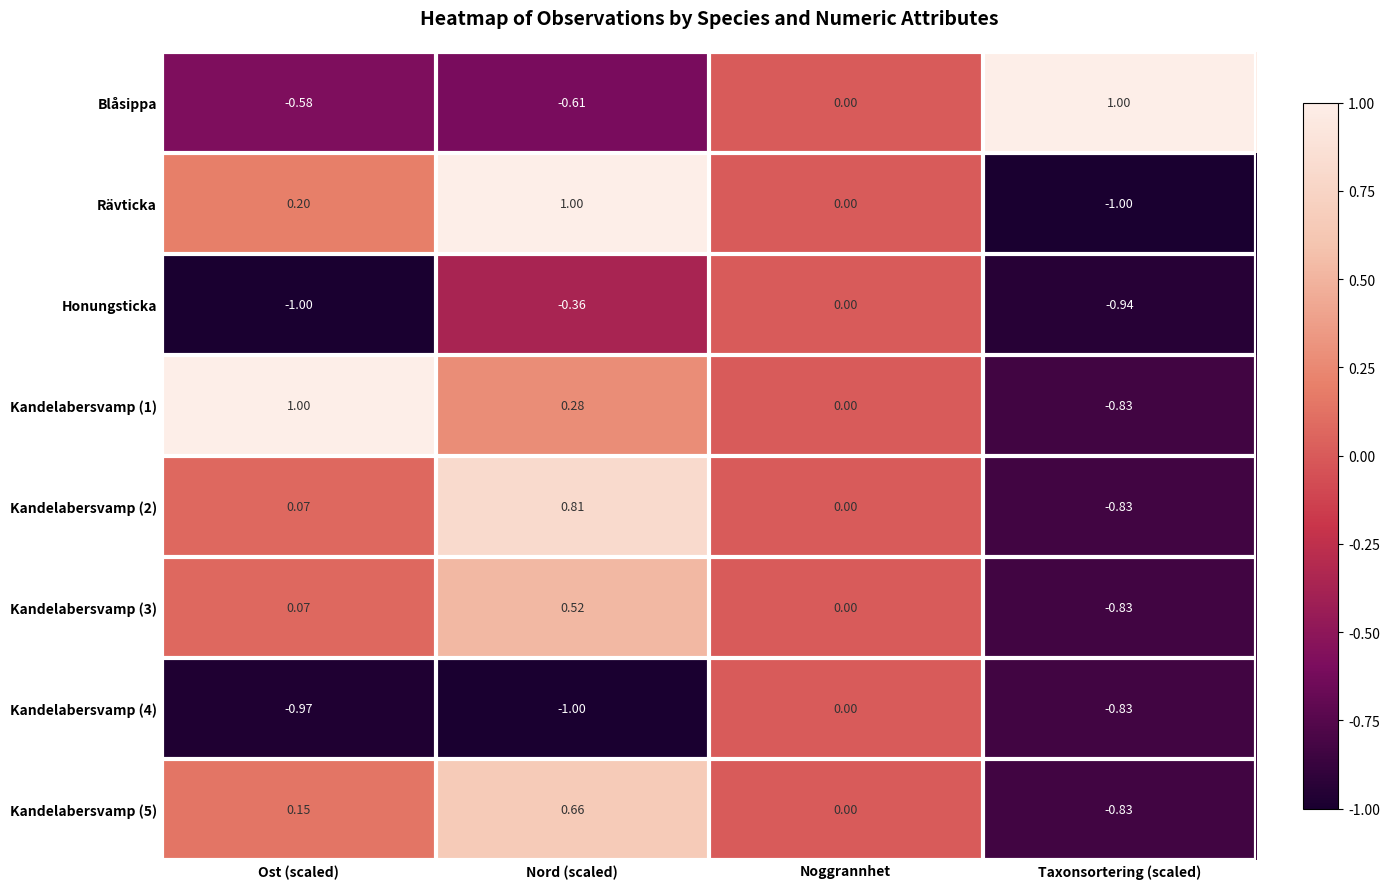

At which label is Blåsippa closest to 0?

Noggrannhet